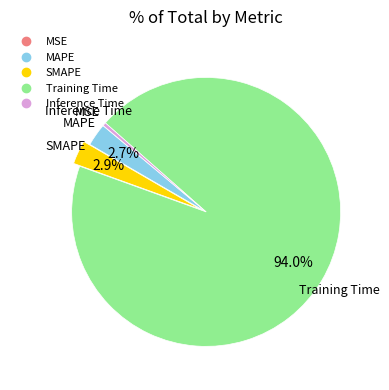

Is Training Time the majority of the pie?

Yes